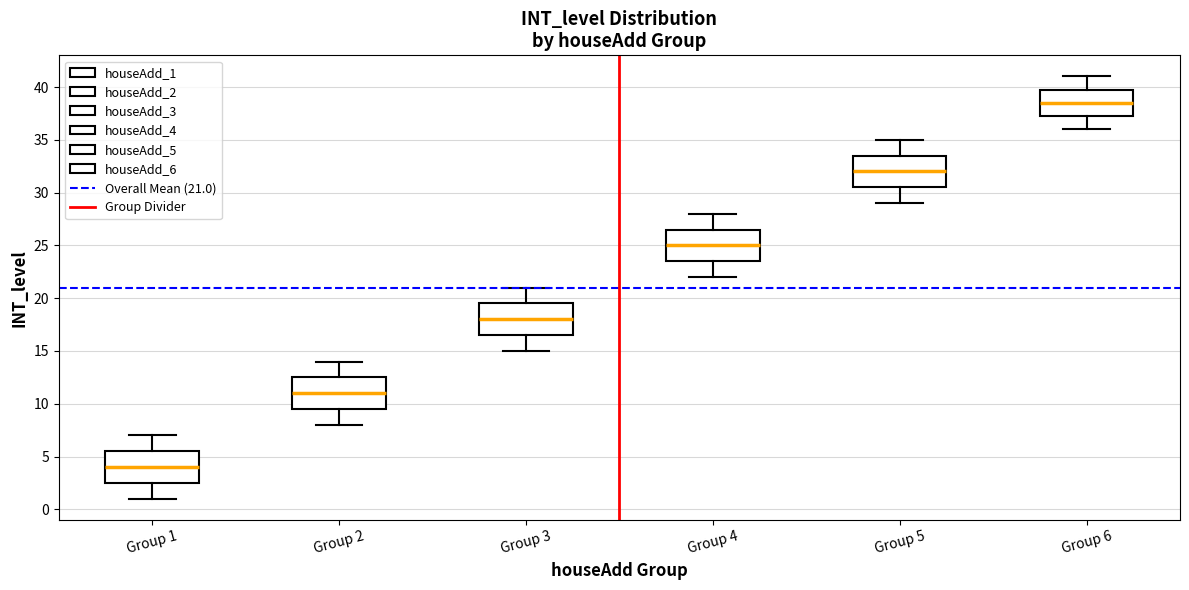

Where does the upper whisker of the box for Group 1 end on the y-axis? The values are not printed on the chart, so give them approximately, as read against the axis.

7.0